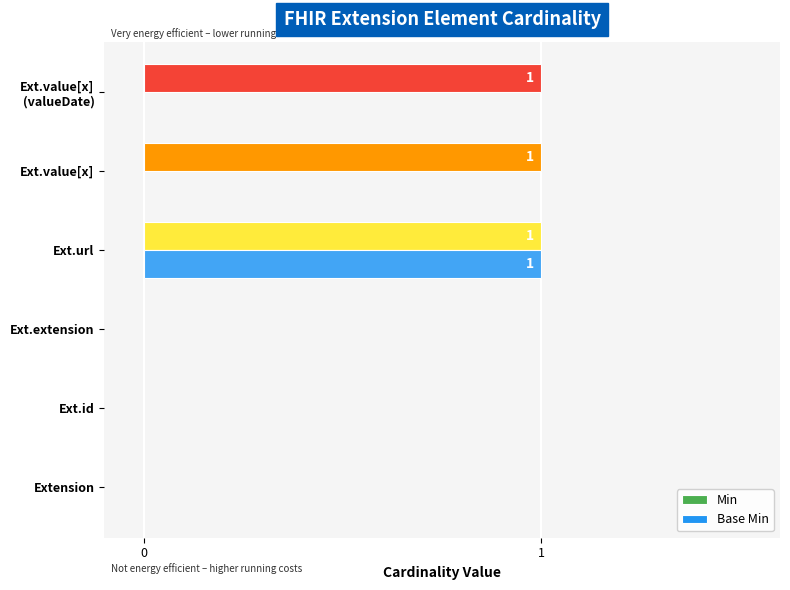

The Base Min series shows 1 at Extension. True or false?

False